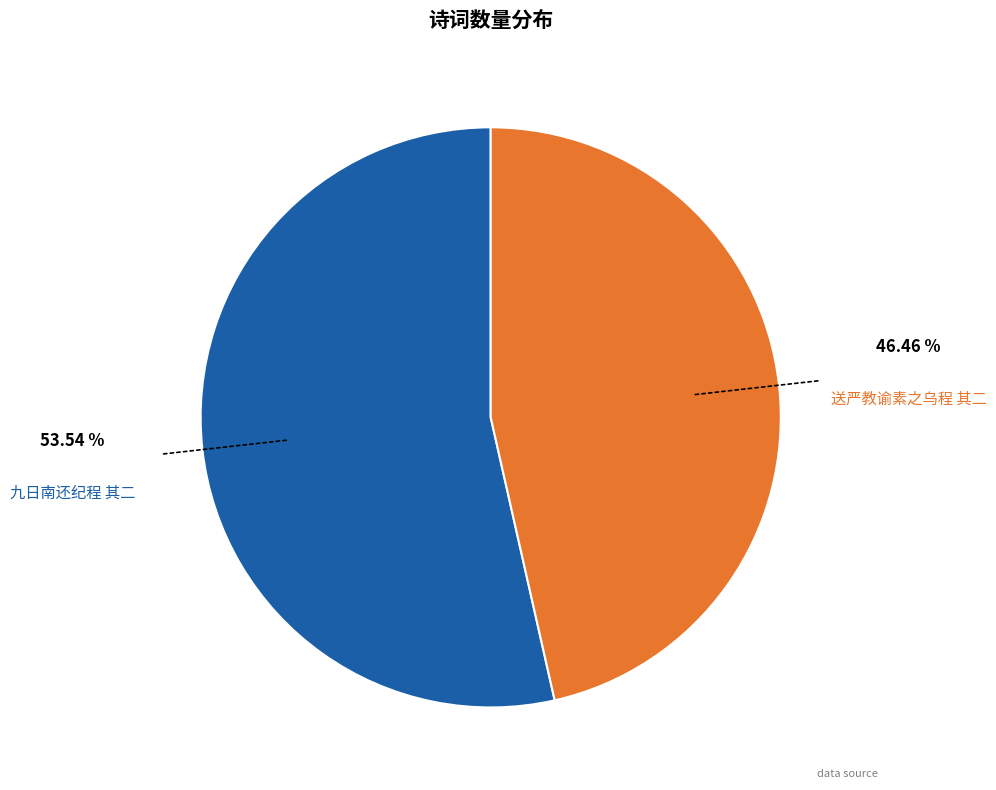

Is there any slice that represents more than half of the pie?

Yes